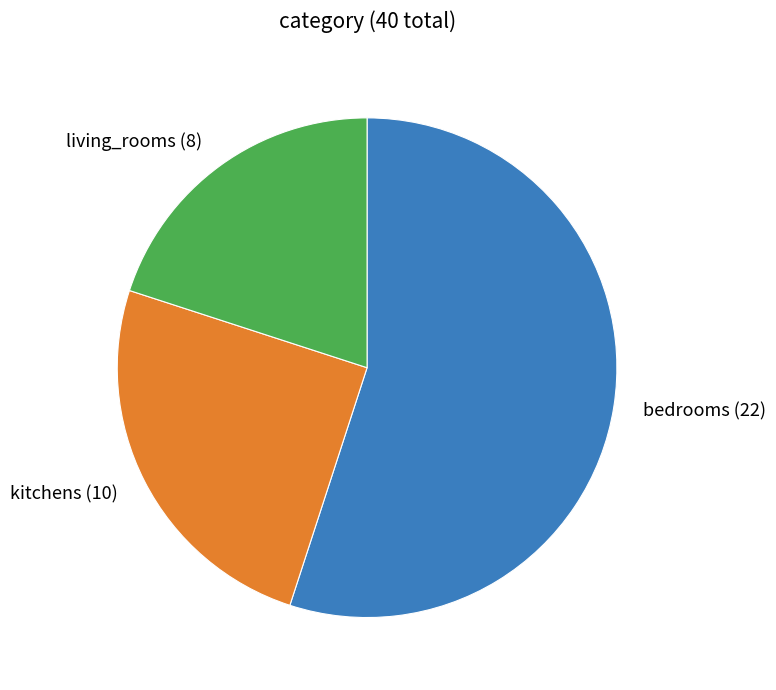

Is it true that kitchens is 13% of the pie?

False